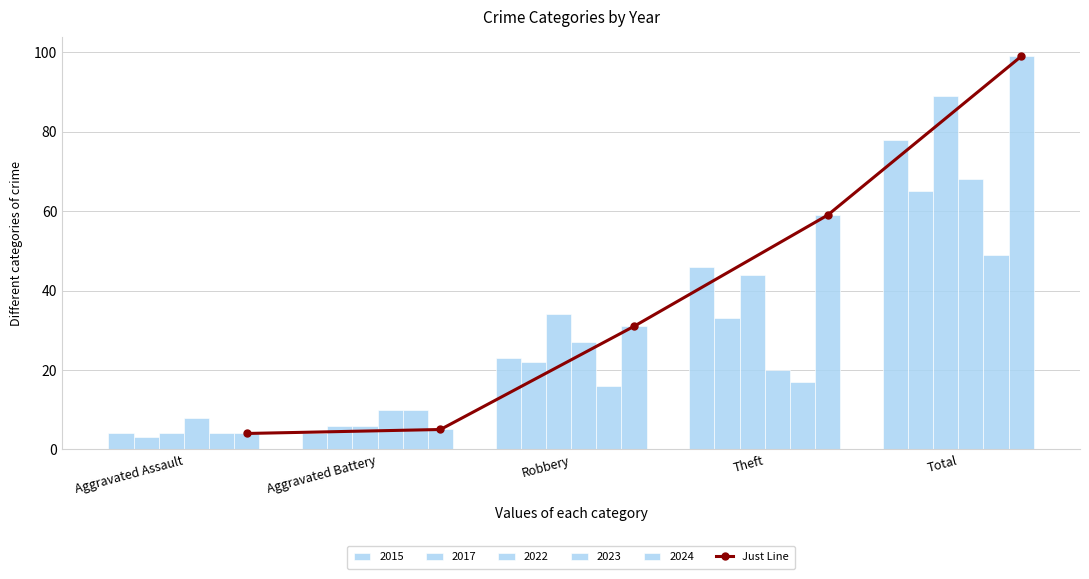

Which label corresponds to the largest value in the chart?

Total